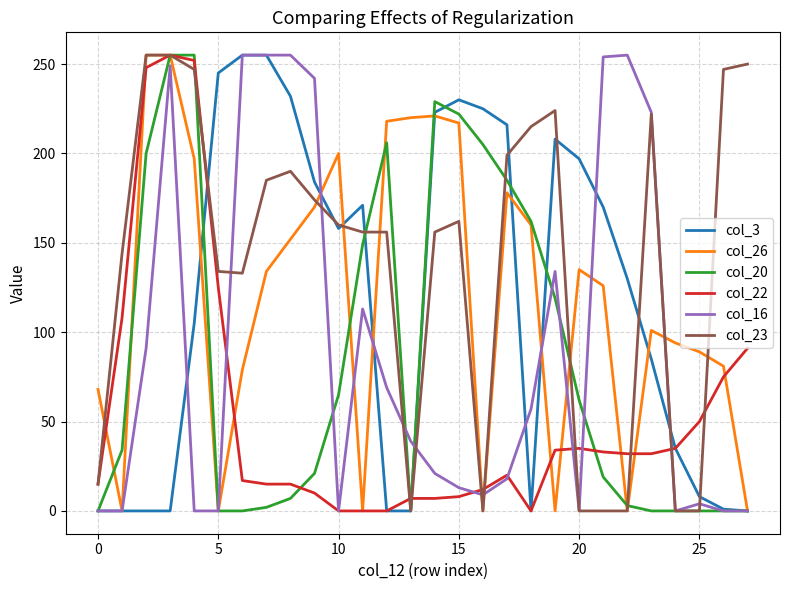

What is the maximum value shown in the chart?

255